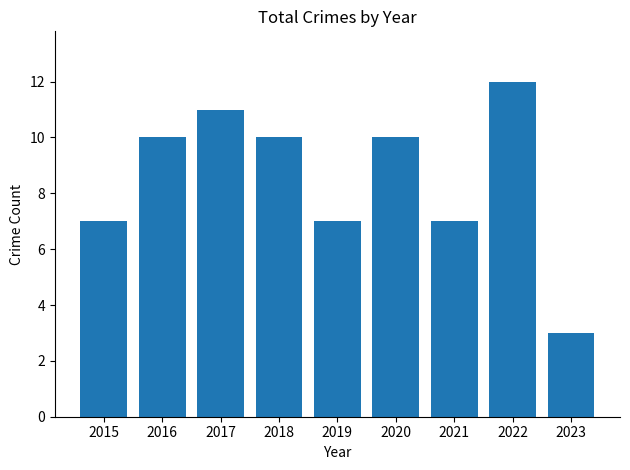

What is the difference between the second highest and minimum values?

8